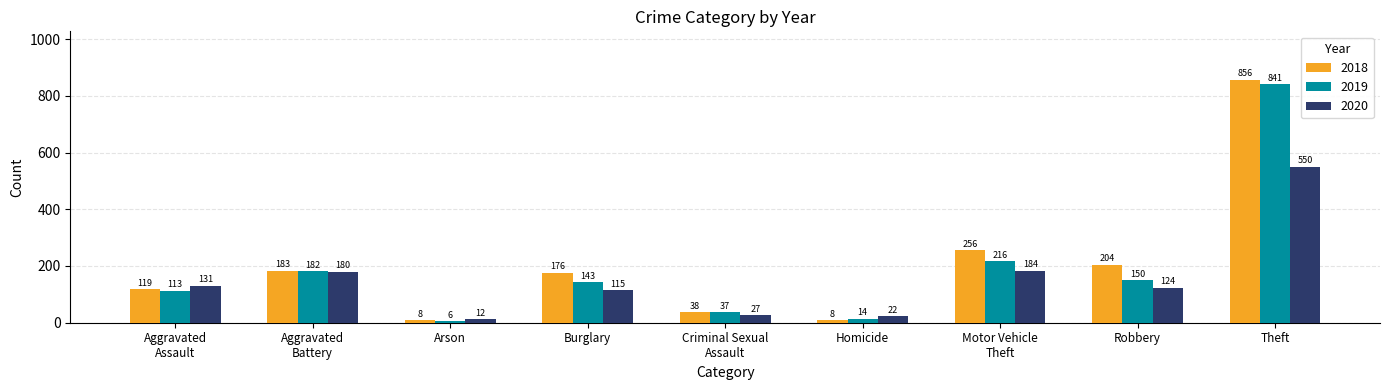

What value does the 2018 series have at Motor Vehicle
Theft, to the nearest 100?

300